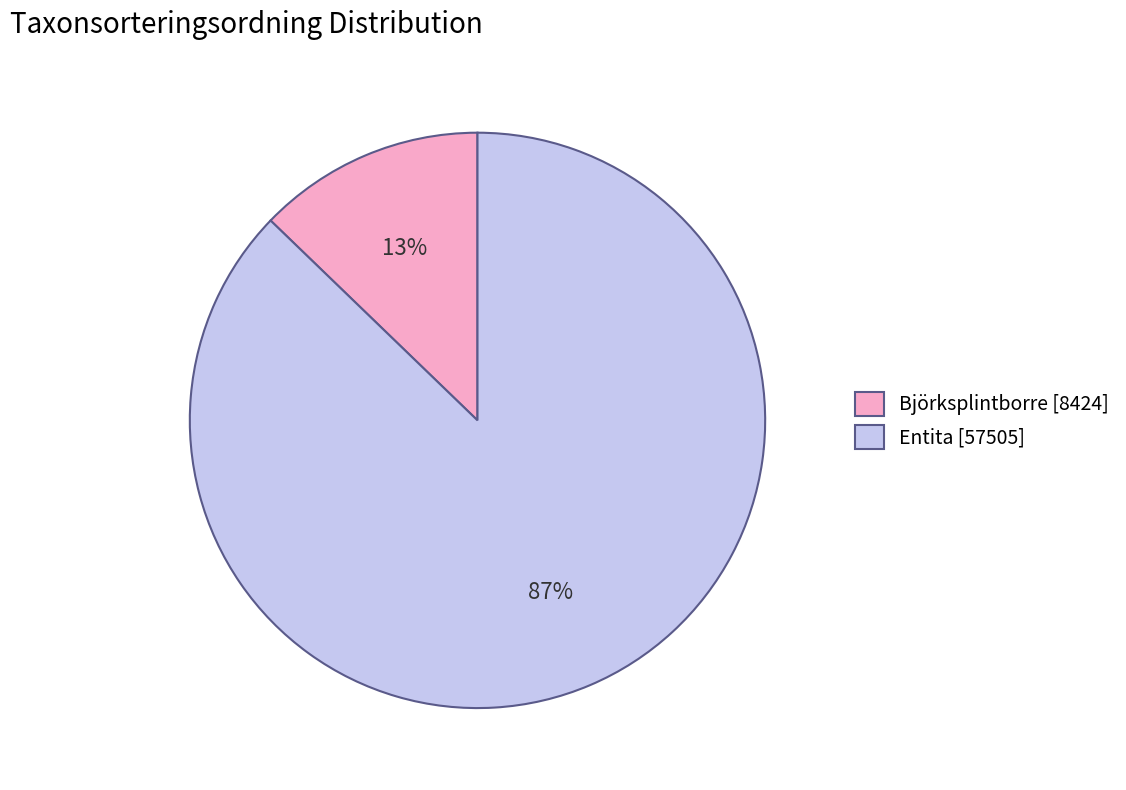

What is the ratio of the value at Björksplintborre [8424] to the value at Entita [57505]?

0.1